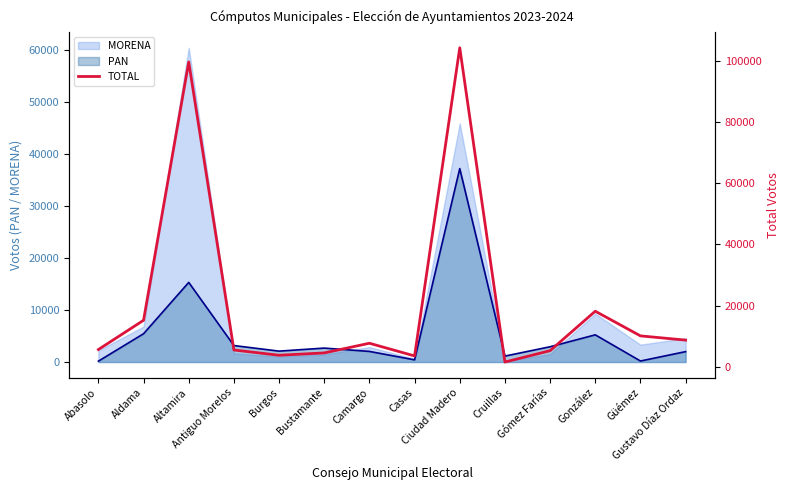

At which category does the data reach its first local valley?

Burgos